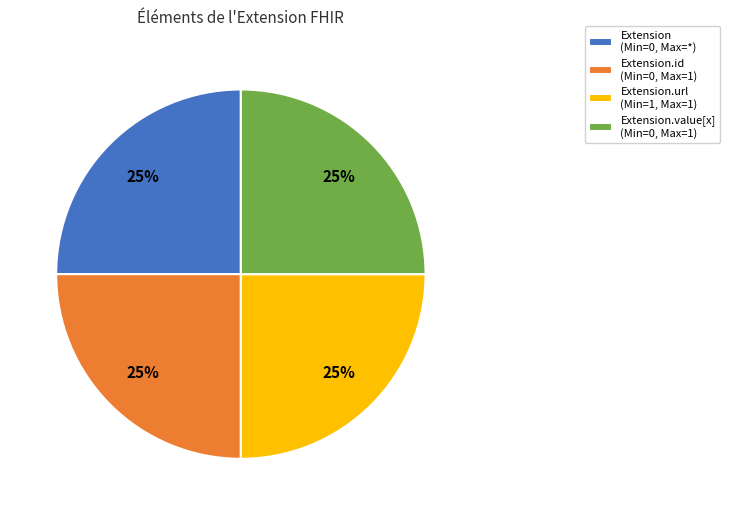

To the nearest percent, what is the average slice percentage?

25%